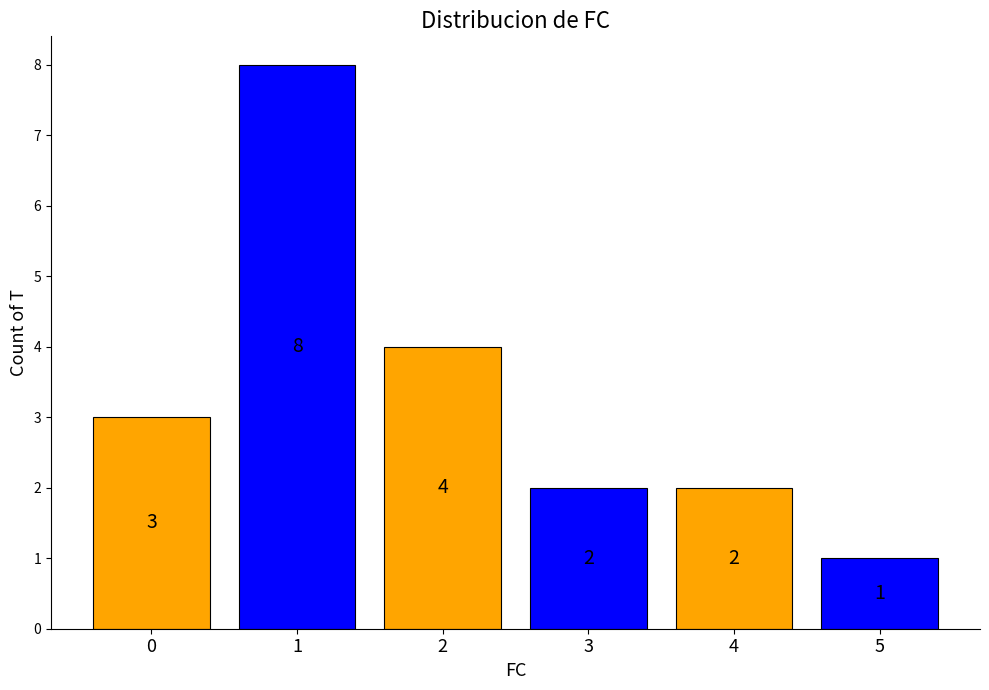

Reading right to left, transcribe all the data shown in this chart.

1	2	2	4	8	3